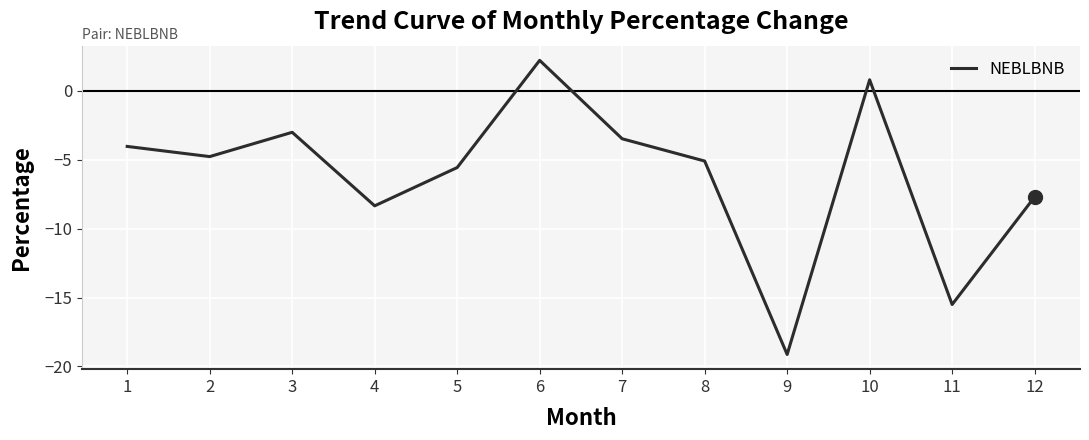

Is it true that the value at 2 is -4.8?

True